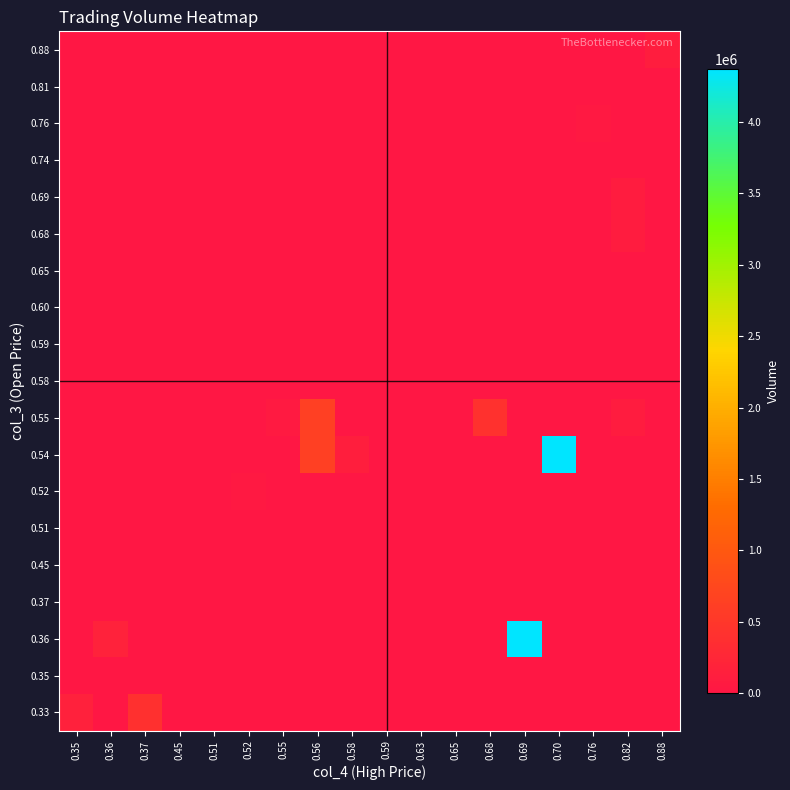

Which label corresponds to the largest value in the chart?

0.69